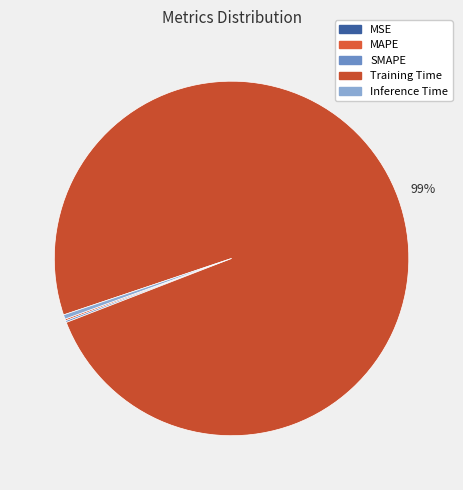

Which category has the smallest portion of the pie?

MSE